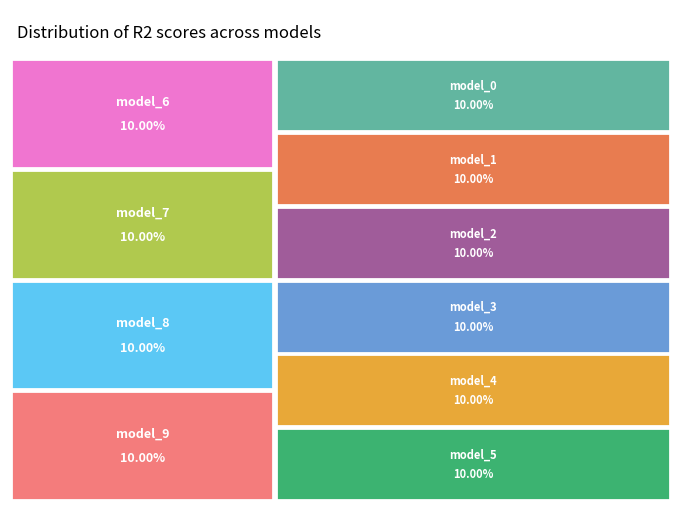

Count the number of slices in the pie.

10